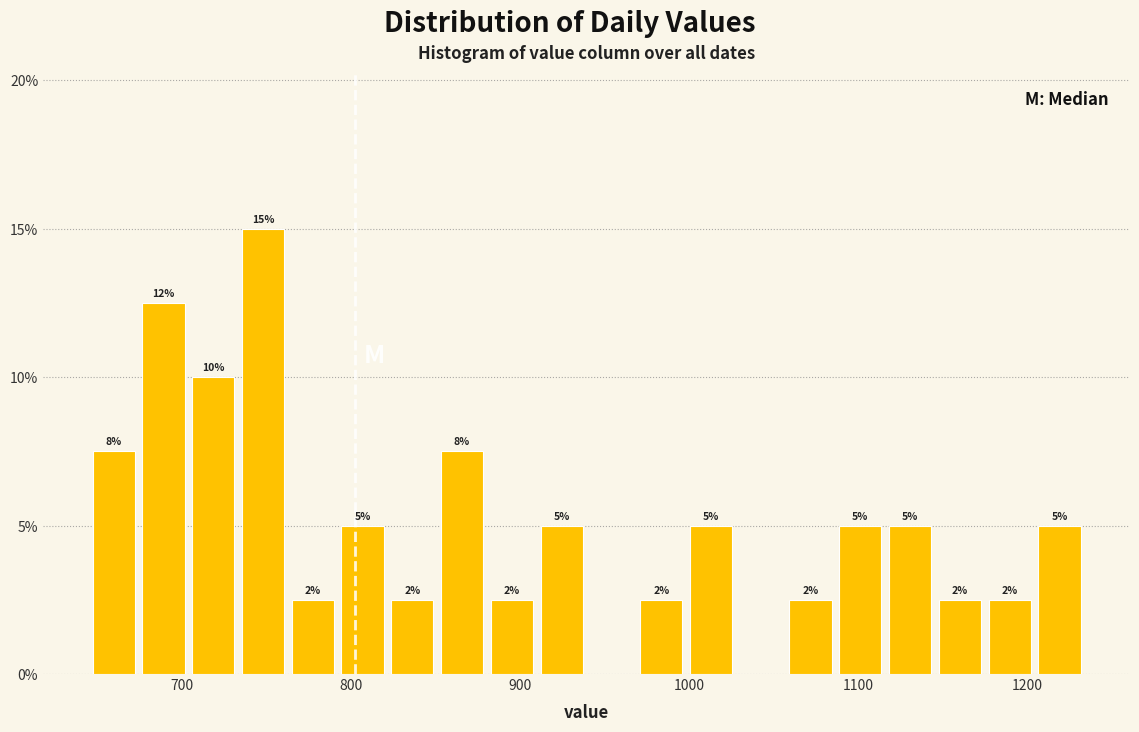

Around what value on the x-axis is the tallest bar? Give the approximate position of its centre, as read against the axis.

750